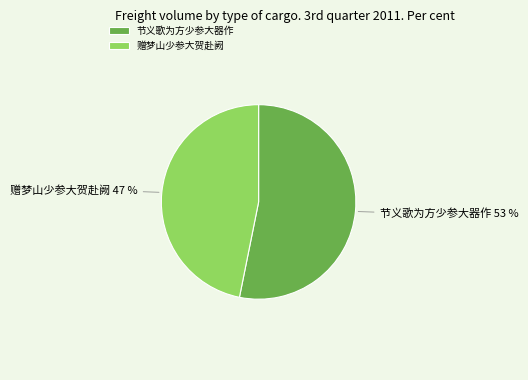

Which category accounts for the majority?

节义歌为方少参大器作